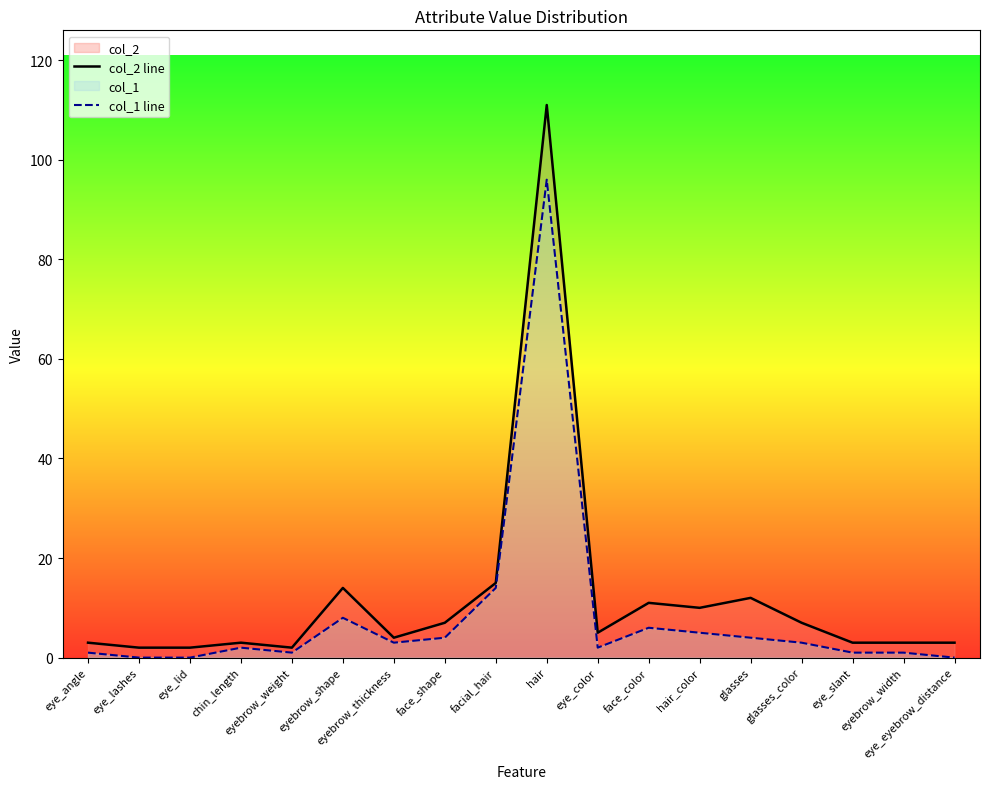

Which category has the lowest value in the col_2 line series?

eye_lashes